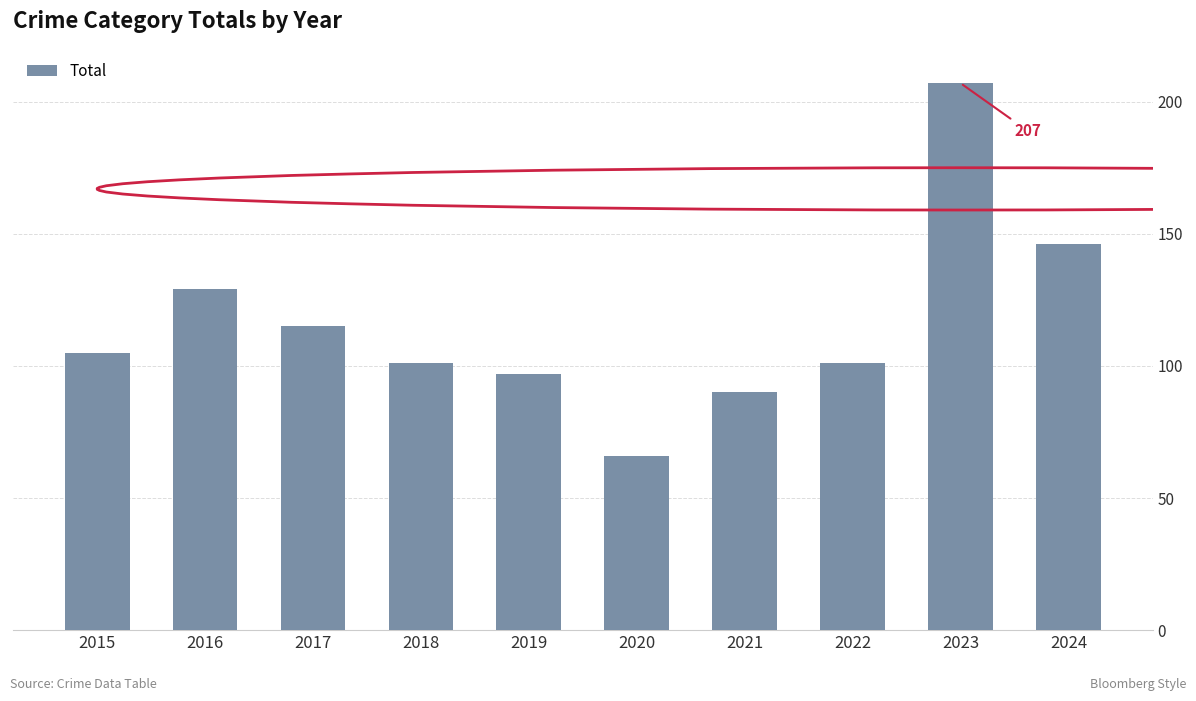

Which label corresponds to the largest value in the chart?

2023